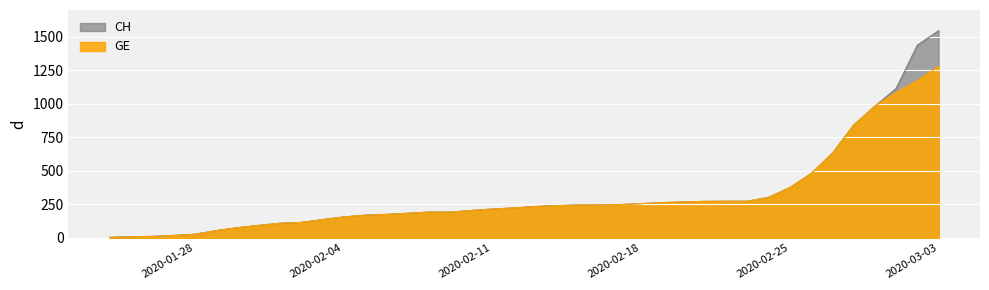

What is the value of the CH point at the 40th from the left?

1544